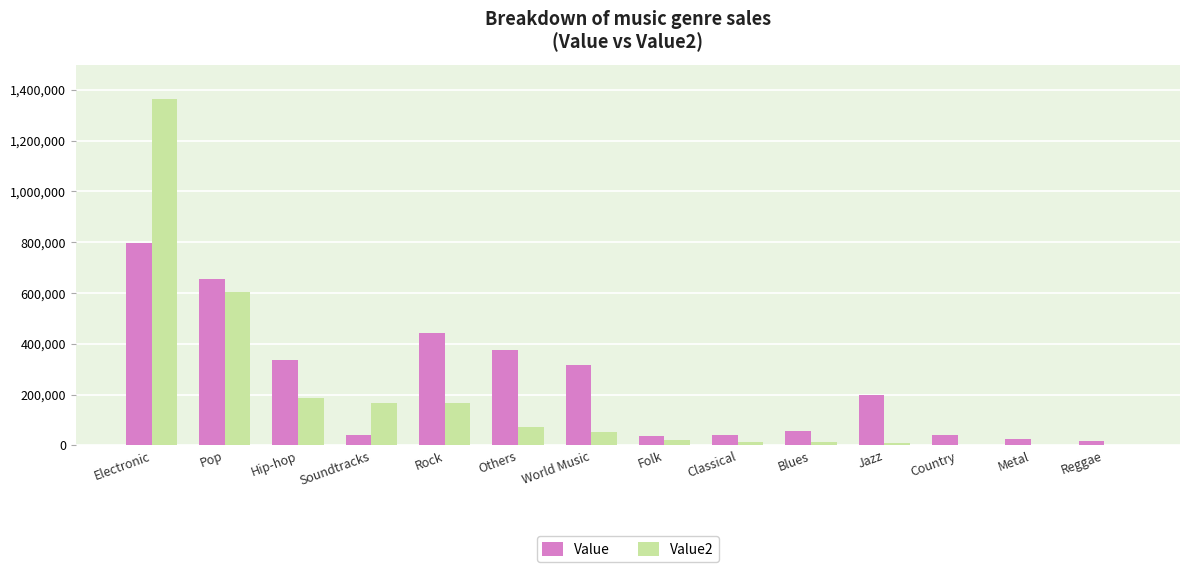

Are the bars grouped side by side (vs. stacked)?

Yes